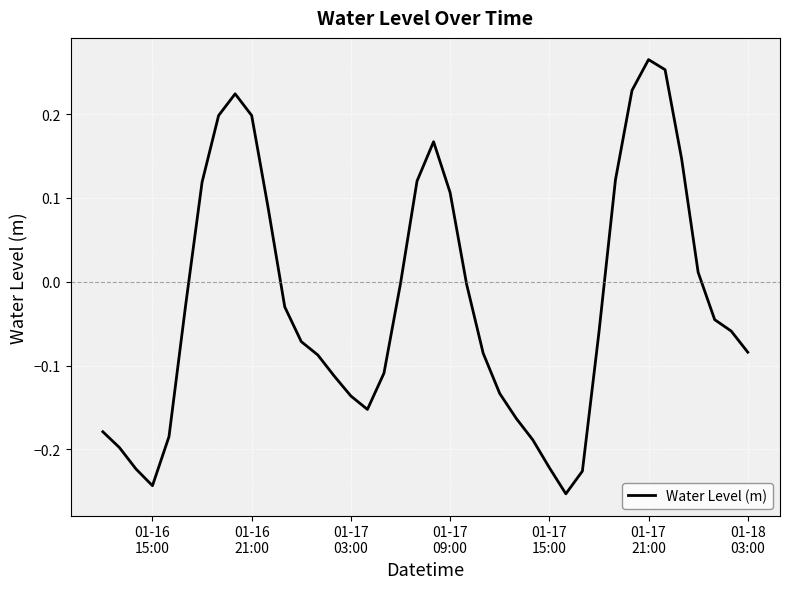

What is the difference between the maximum and minimum values?

0.5